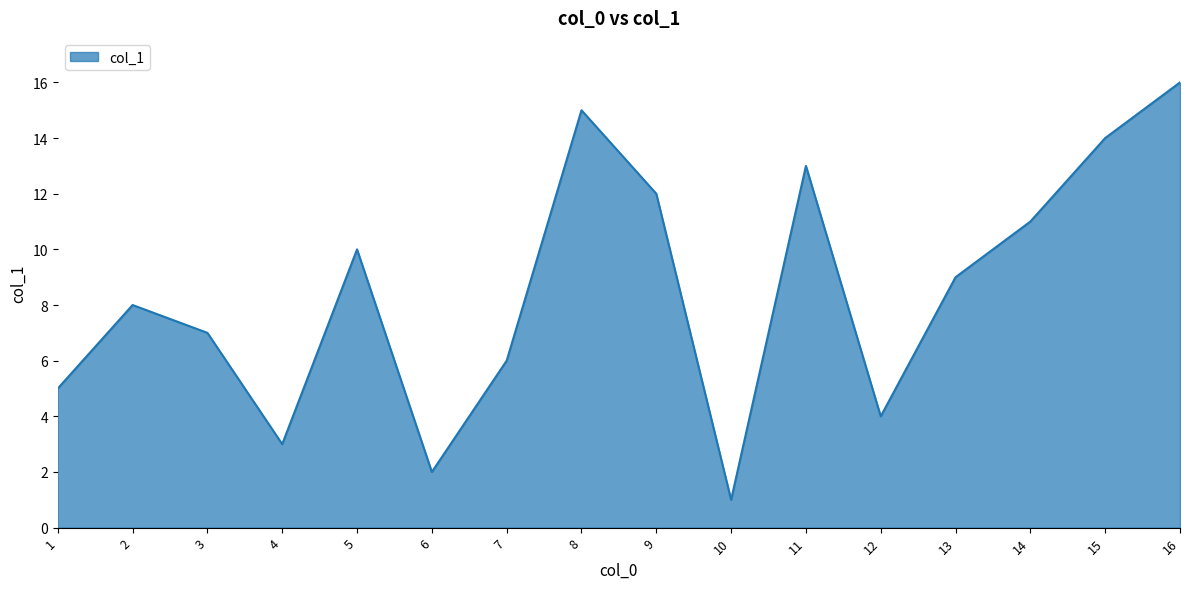

What is the change in value from 1 to 9?

+7